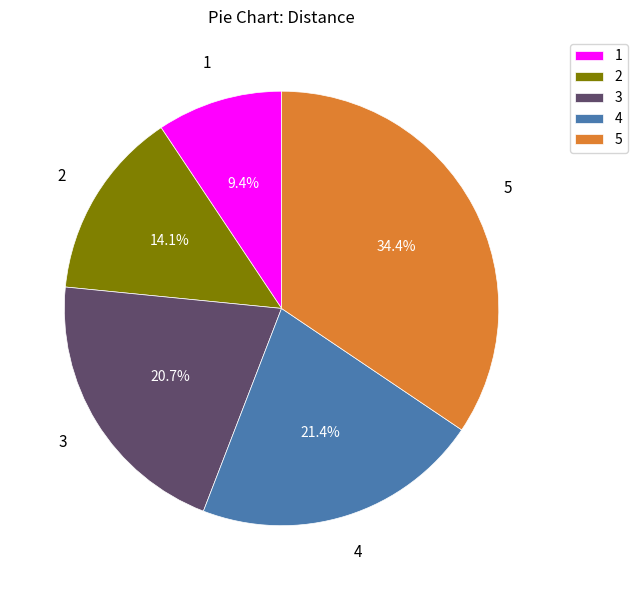

To the nearest percent, what portion does 3 represent?

21%